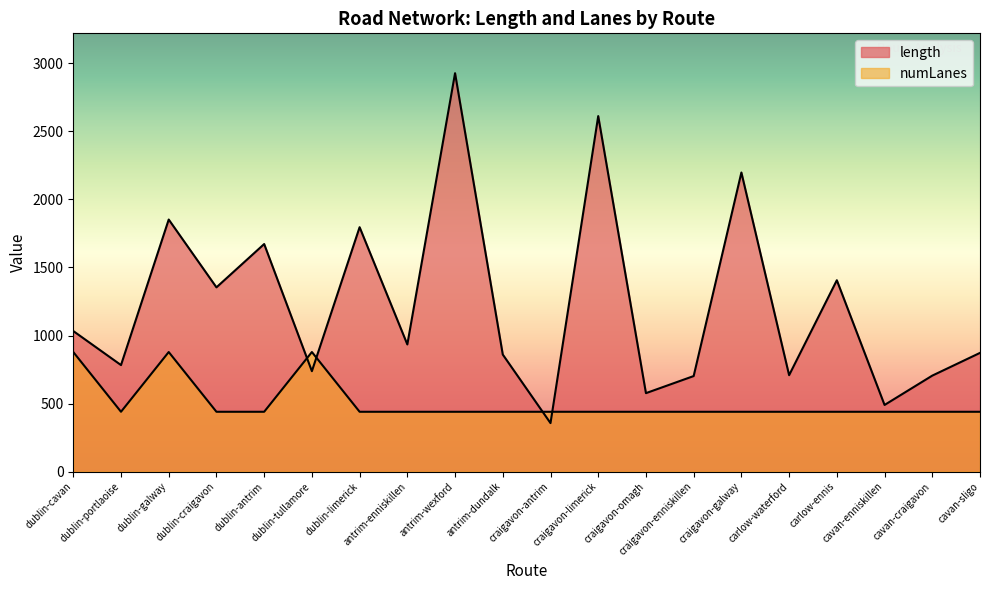

Where does the length series first go above 934?

dublin-cavan